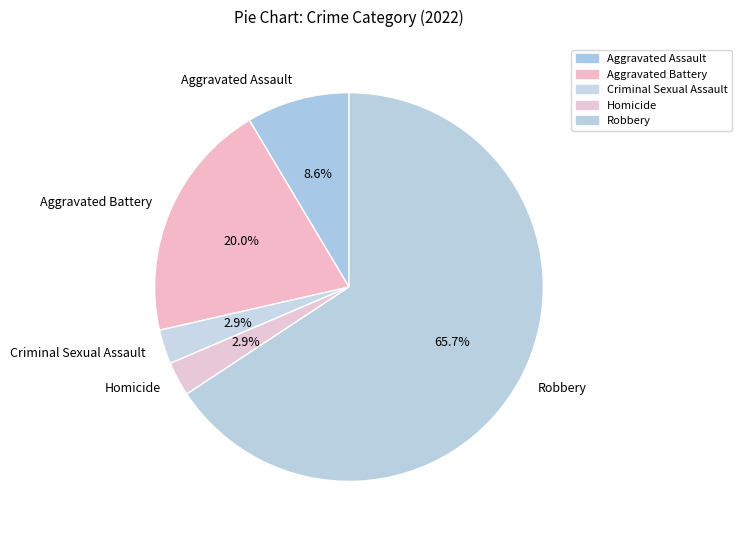

Is there any slice that represents more than half of the pie?

Yes